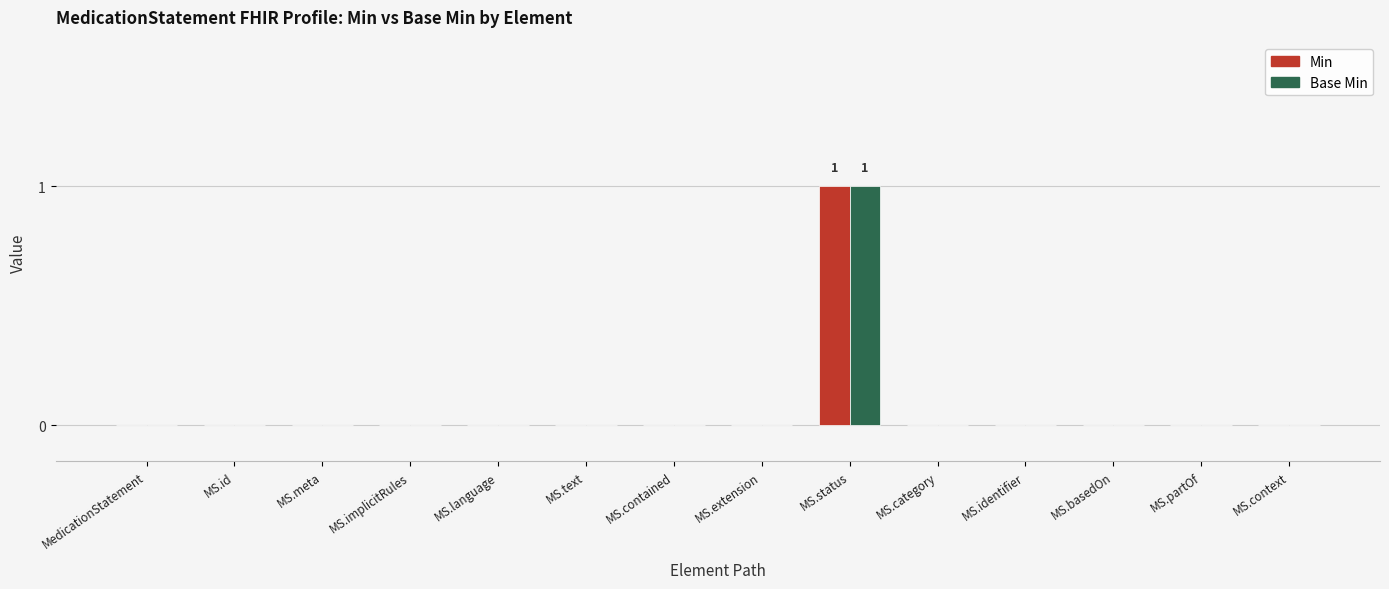

Is it true that Base Min equals 0 at MS.basedOn?

True